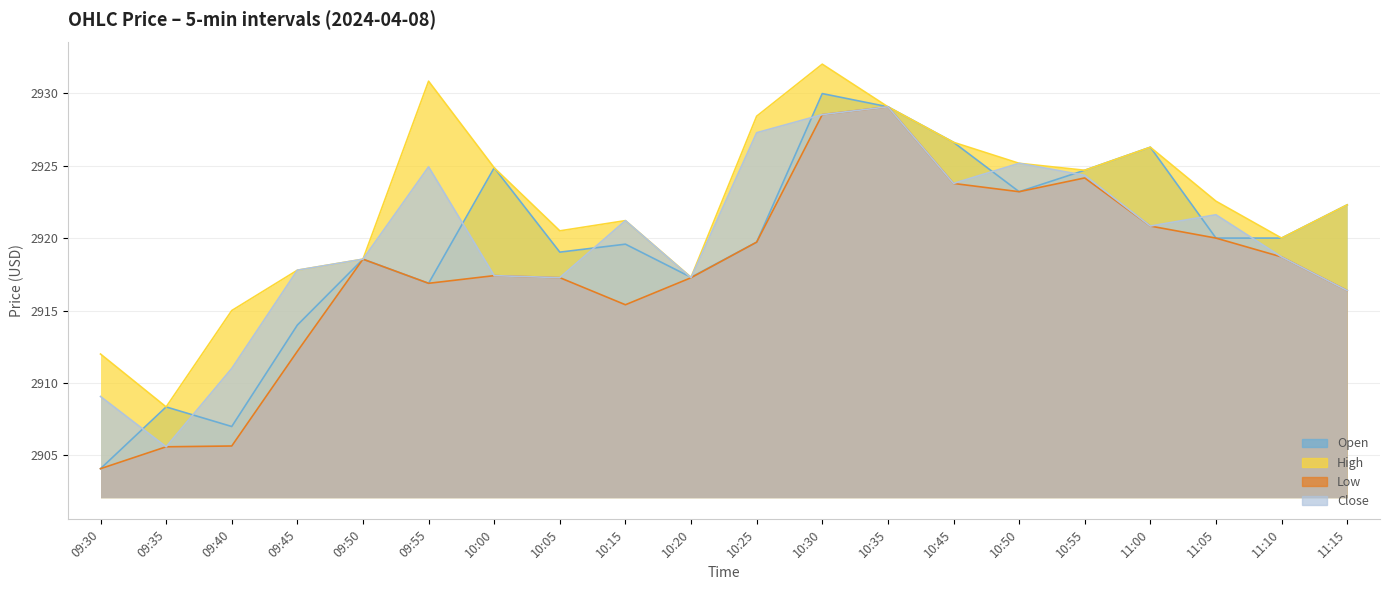

What is the difference between the maximum and second lowest values in the Close series?

20.0